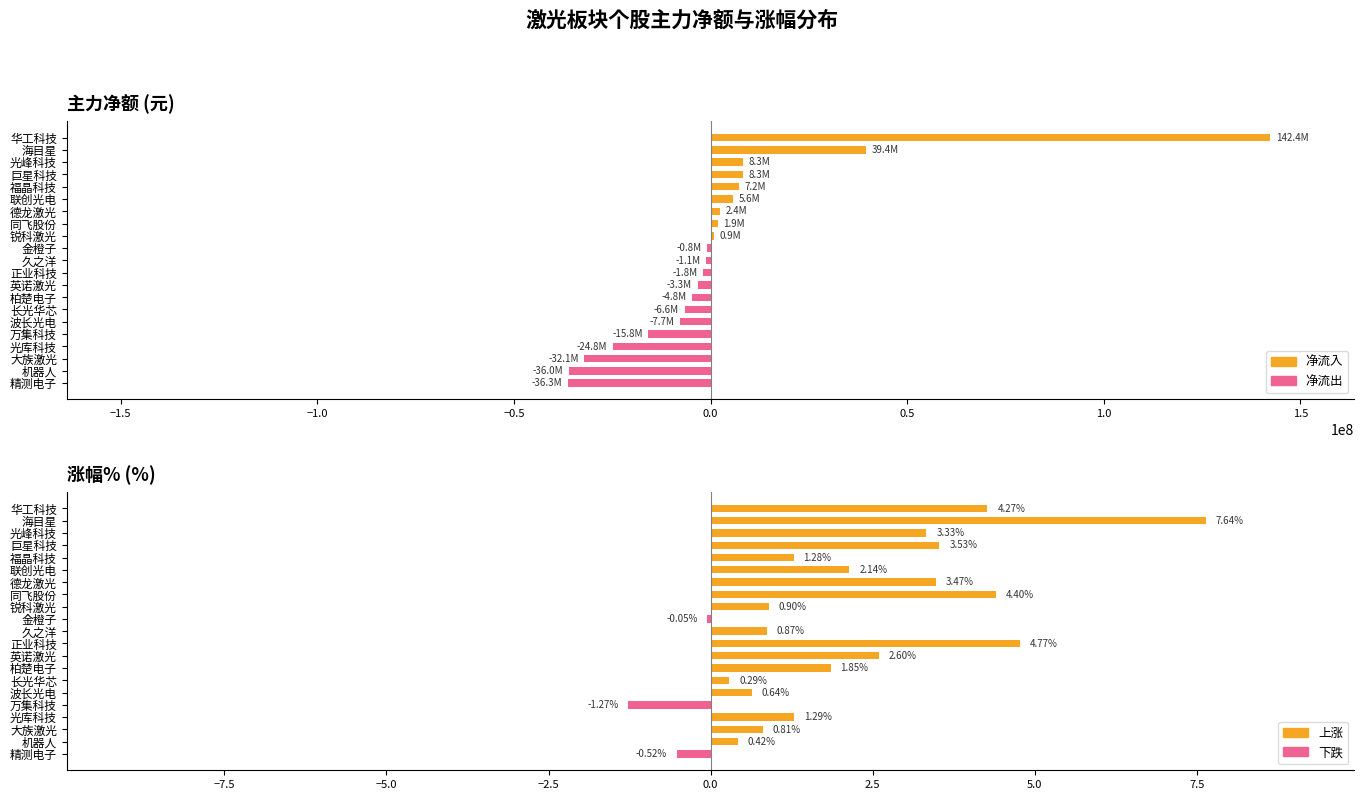

What is the approximate value of 涨幅% at 金橙子?

-0.1